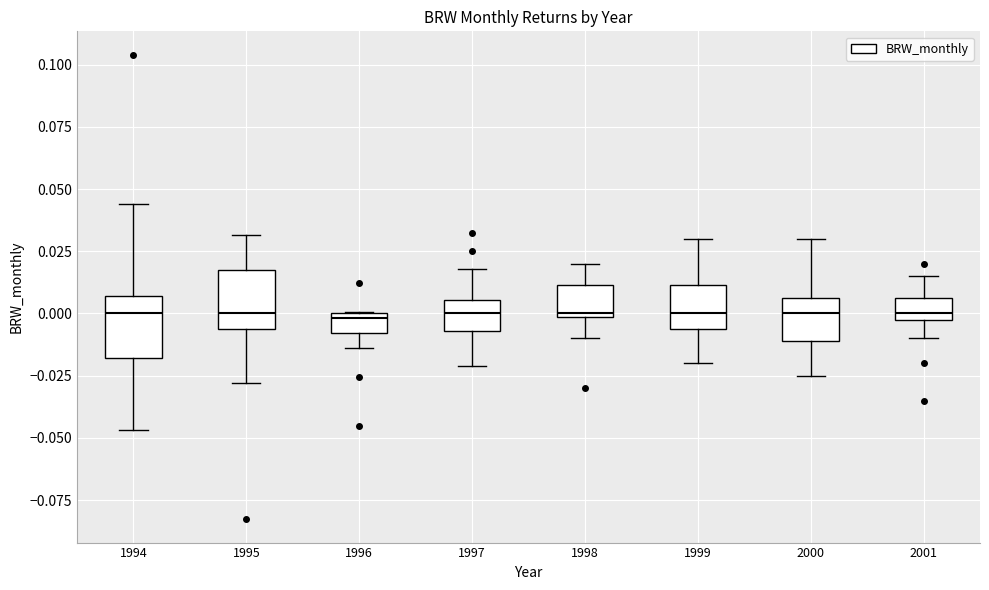

Reading left to right, read every box against the y-axis: the position of its median line, the range the box covers, and the ends of its whiskers. The values are not printed on the chart, so give them approximately, as read against the axis.

1994: median 0.000, box -0.020 to 0.005, whiskers -0.045 to 0.045
1995: median 0.000, box -0.005 to 0.020, whiskers -0.030 to 0.030
1996: median 0.000 (just below the box's upper edge), box -0.010 to 0.000, whiskers -0.015 to 0.000
1997: median 0.000, box -0.005 to 0.005, whiskers -0.020 to 0.020
1998: median 0.000, box 0.000 to 0.010, whiskers -0.010 to 0.020
1999: median 0.000, box -0.005 to 0.010, whiskers -0.020 to 0.030
2000: median 0.000, box -0.010 to 0.005, whiskers -0.025 to 0.030
2001: median 0.000 (just above the box's lower edge), box 0.000 to 0.005, whiskers -0.010 to 0.015